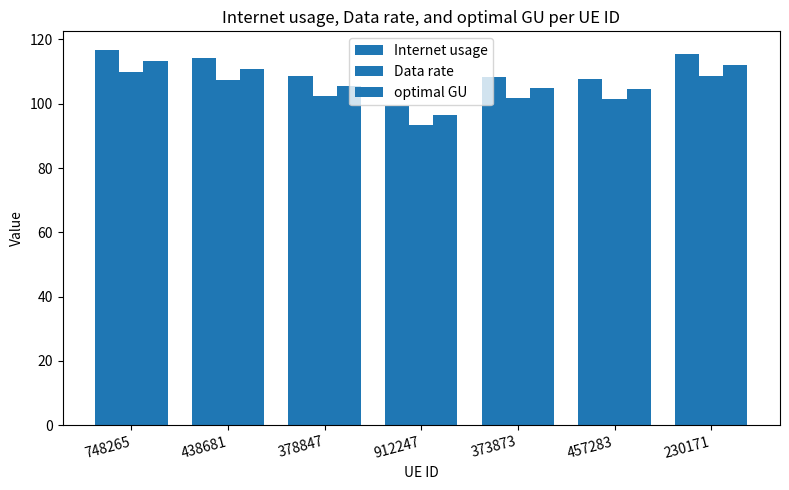

What is the approximate value of optimal GU at 438681?

110.9